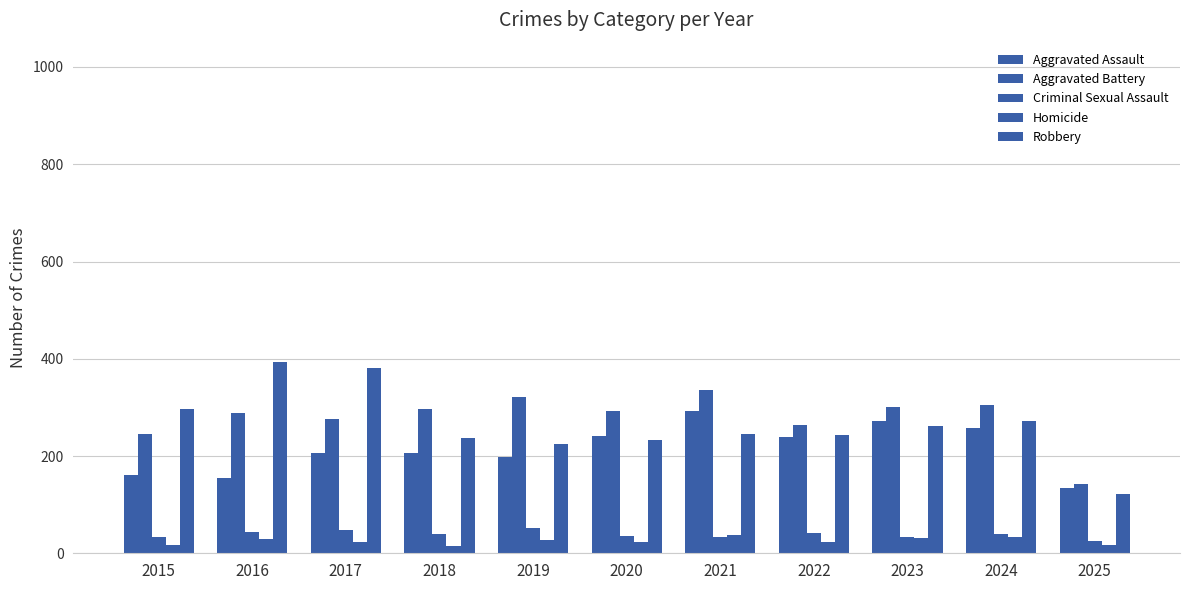

Reading right to left, list all the values displayed in this chart.

Aggravated Assault: 2025=134	2024=258	2023=272	2022=239	2021=292	2020=242	2019=197	2018=206	2017=207	2016=154	2015=160
Aggravated Battery: 2025=142	2024=304	2023=300	2022=263	2021=335	2020=293	2019=321	2018=296	2017=277	2016=288	2015=246
Criminal Sexual Assault: 2025=26	2024=39	2023=34	2022=42	2021=33	2020=36	2019=51	2018=40	2017=47	2016=43	2015=34
Homicide: 2025=16	2024=34	2023=31	2022=23	2021=37	2020=24	2019=27	2018=15	2017=24	2016=29	2015=17
Robbery: 2025=122	2024=272	2023=261	2022=243	2021=245	2020=233	2019=224	2018=237	2017=381	2016=394	2015=297